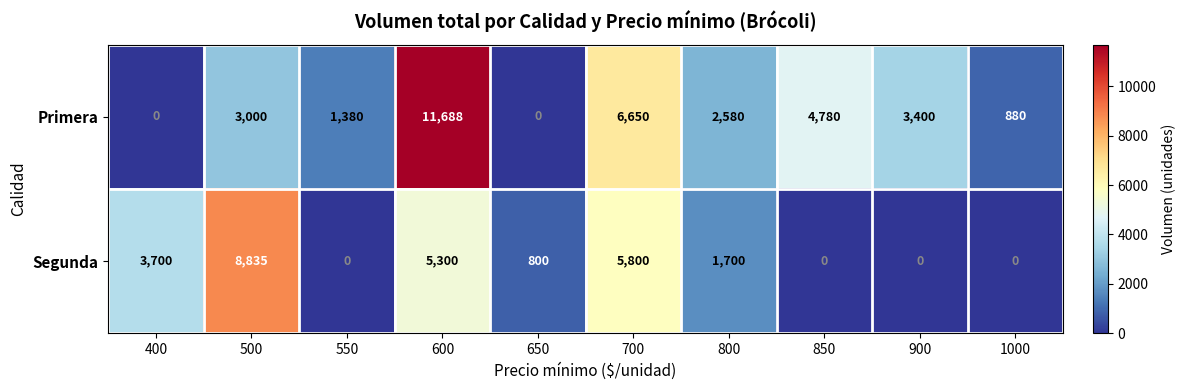

What is the sum of the Primera values at 550 and 700?

8030